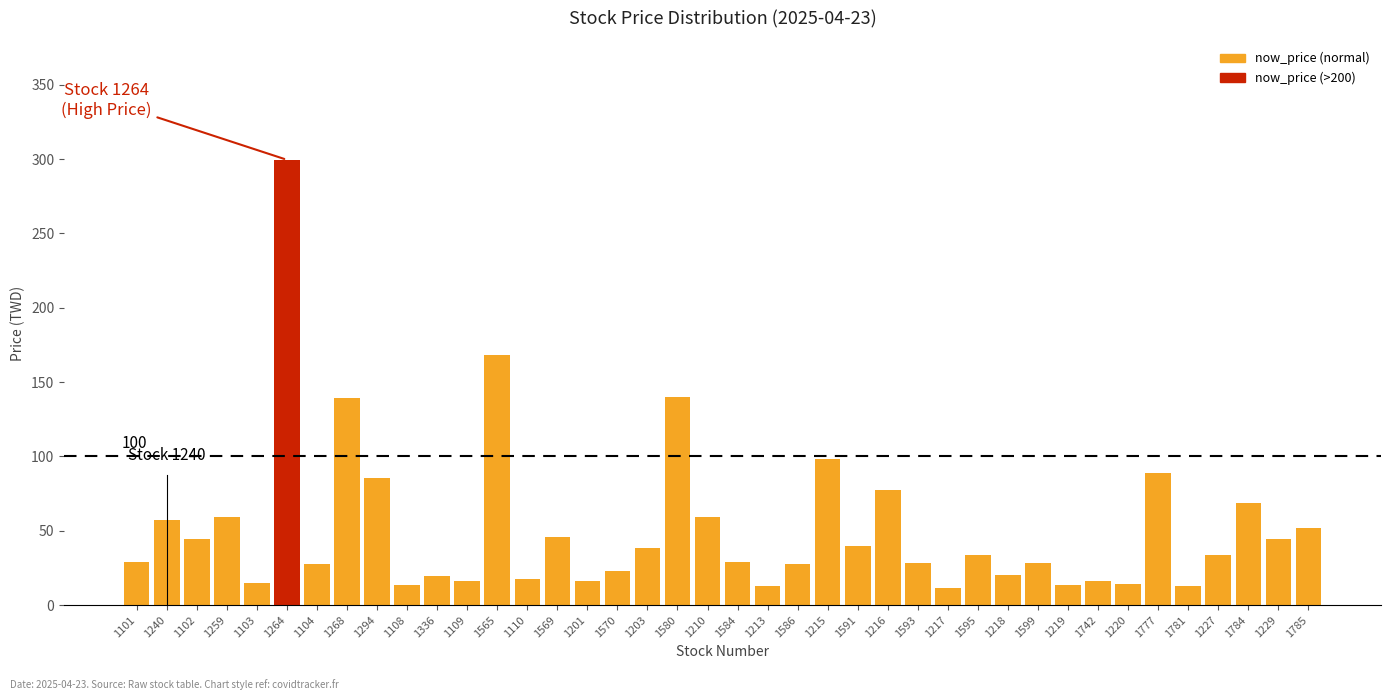

Which label corresponds to the largest value in the chart?

1264